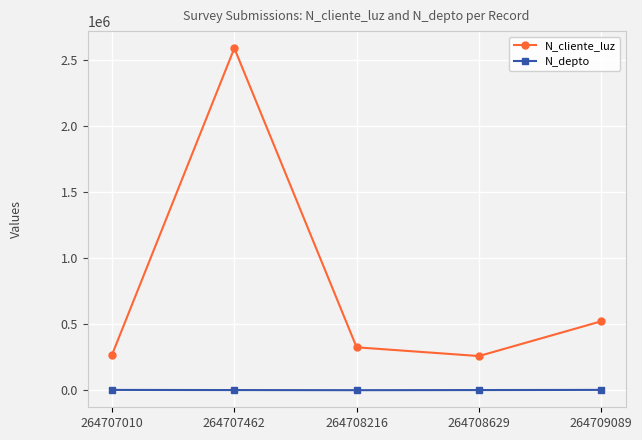

What is the smallest value displayed?

630